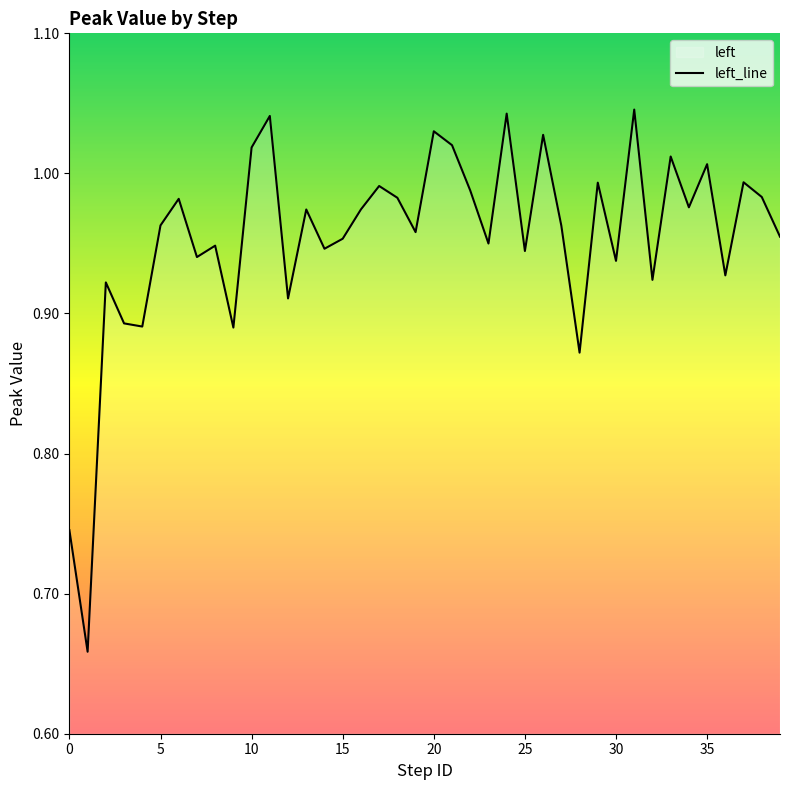

Reading left to right, what are all the values shown in this chart?

0.7	0.7	0.9	0.9	0.9	1.0	1.0	0.9	0.9	0.9	1.0	1.0	0.9	1.0	0.9	1.0	1.0	1.0	1.0	1.0	1.0	1.0	1.0	0.9	1.0	0.9	1.0	1.0	0.9	1.0	0.9	1.0	0.9	1.0	1.0	1.0	0.9	1.0	1.0	1.0